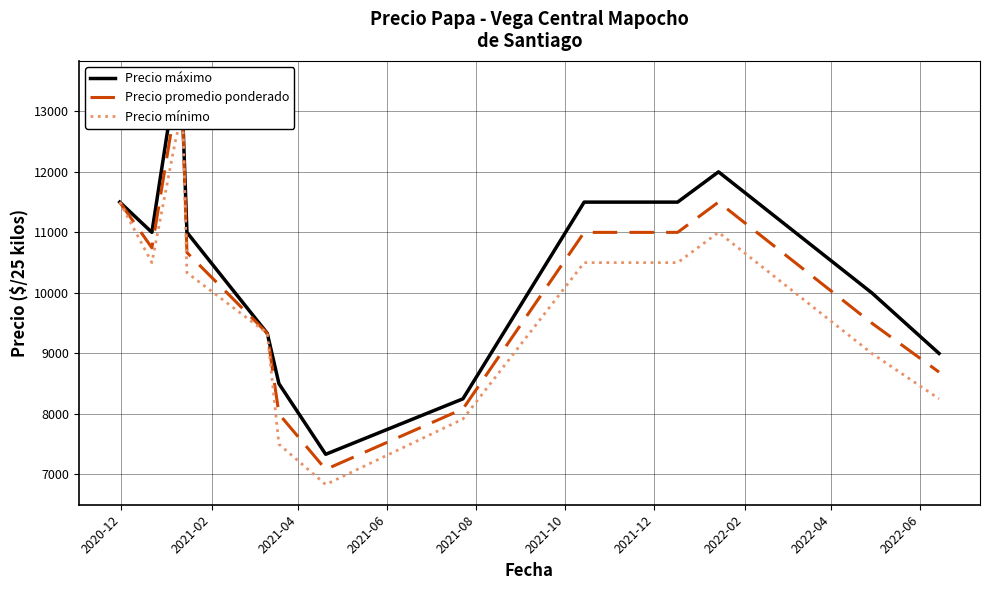

True or false: Precio mínimo and Precio máximo intersect in this chart.

False